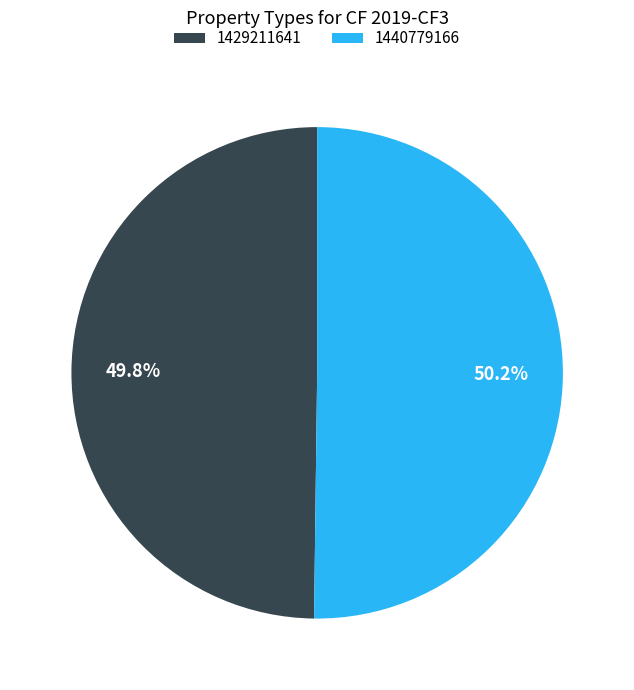

The 1440779166 slice represents 50% of the pie. True or false?

True